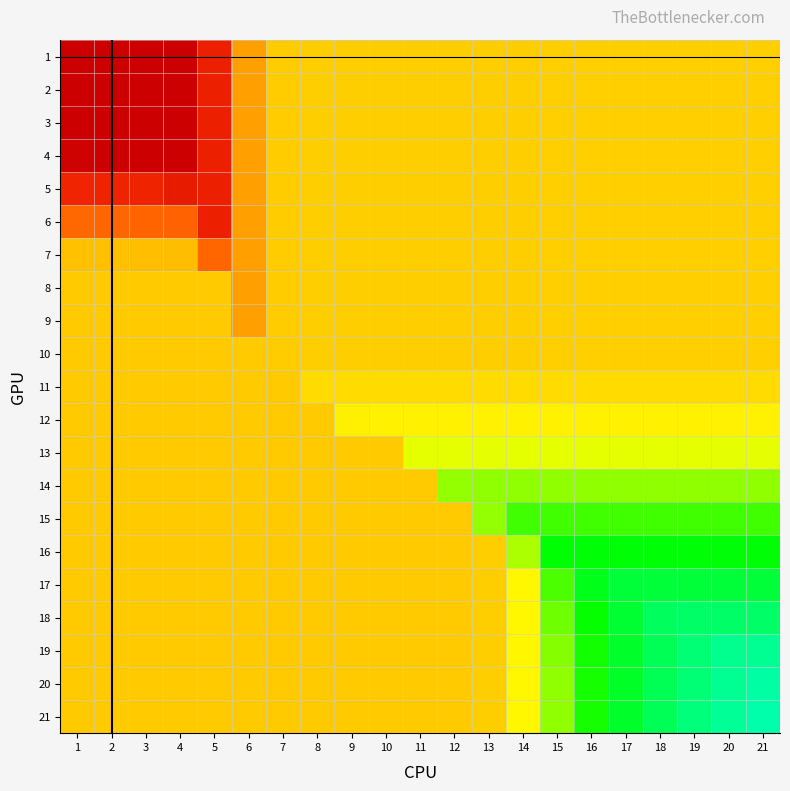

At how many categories does at least one series exceed 0?

21